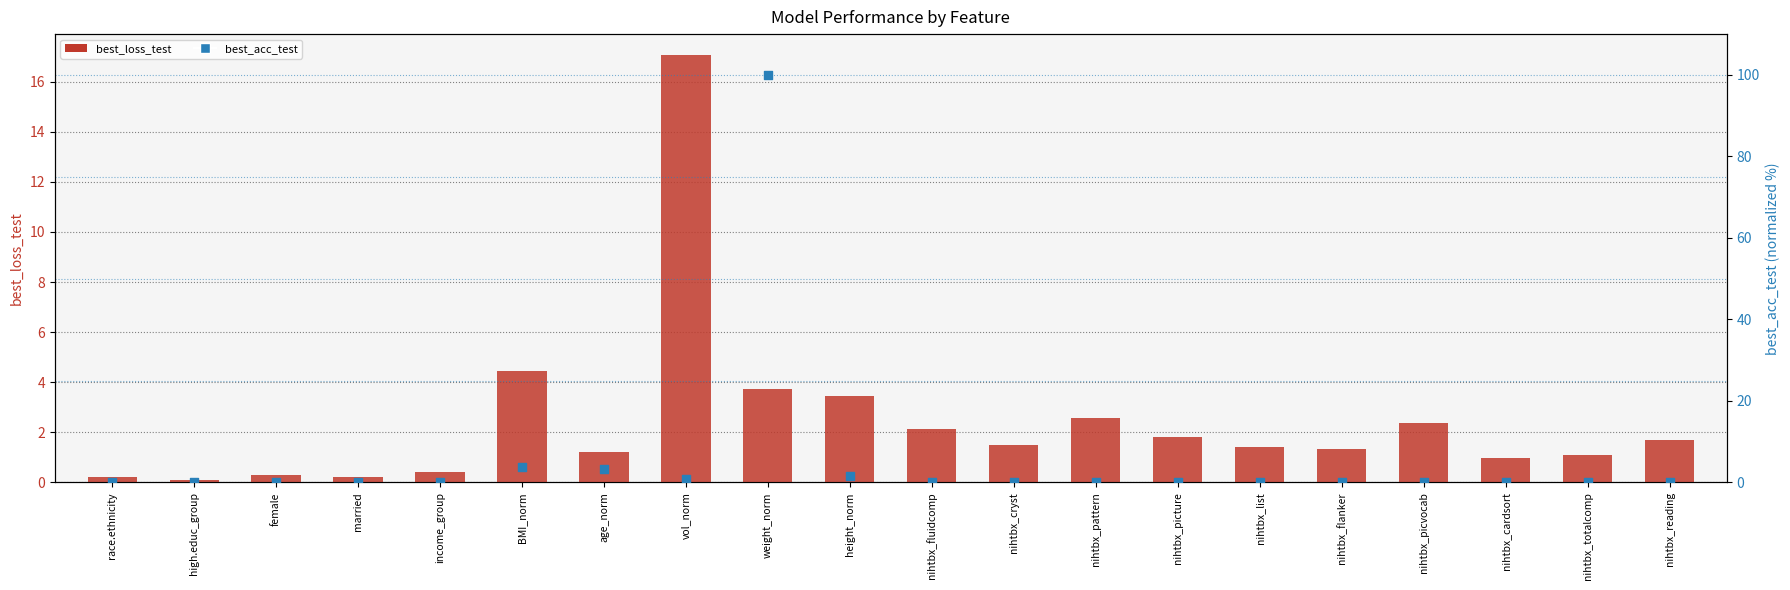

Which series contains the highest Y value?

best_acc_test